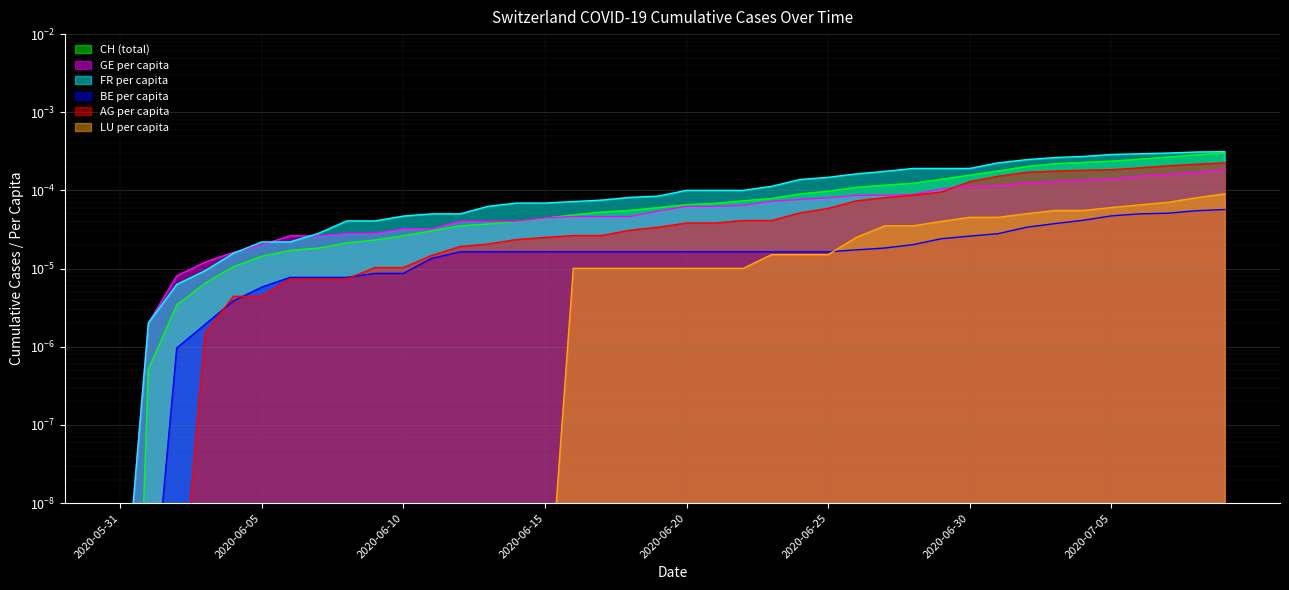

The value of LU_pc at 2020-06-01 is 0.0. True or false?

False